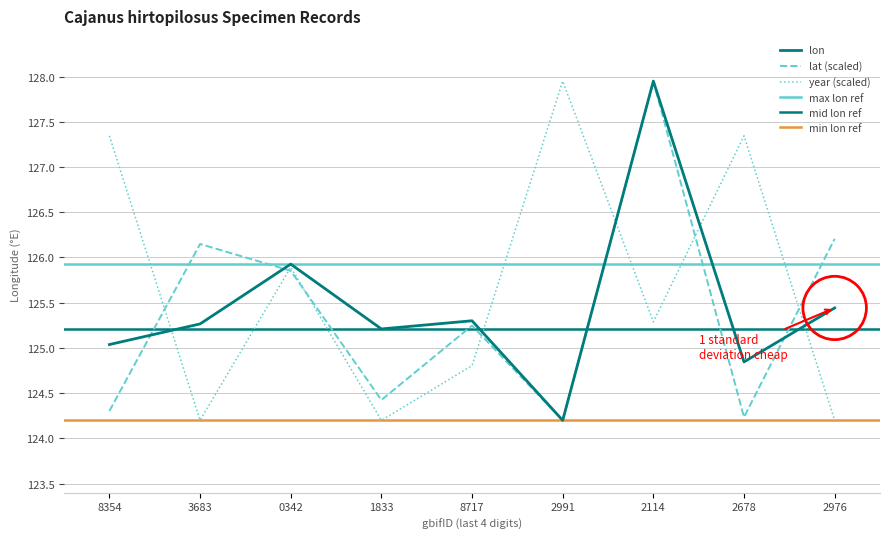

What is the sum of all lon values?

1129.2